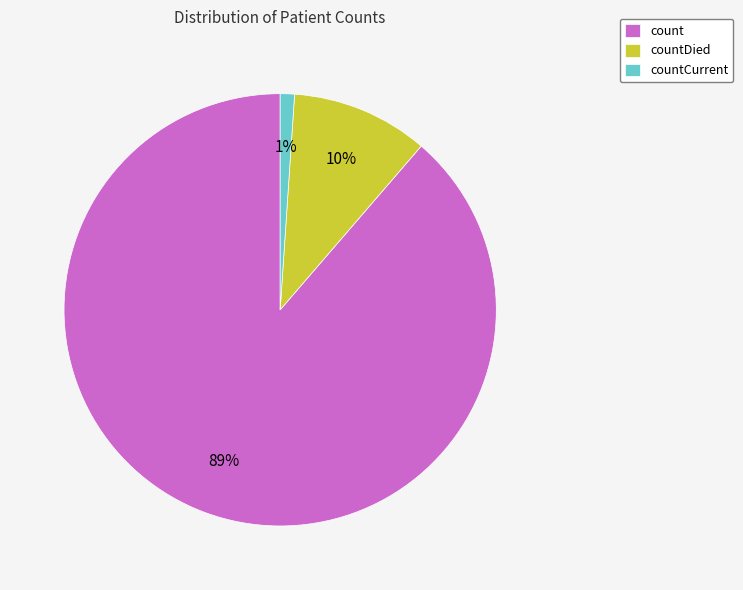

Which slice represents more than half of the pie?

count